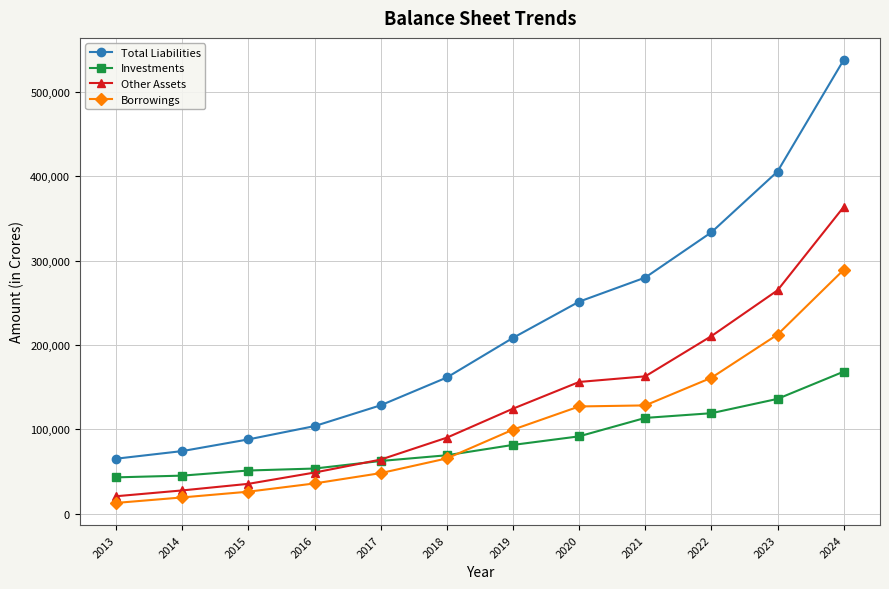

What value does the Other Assets series have at 2016, to the nearest 100?

49000